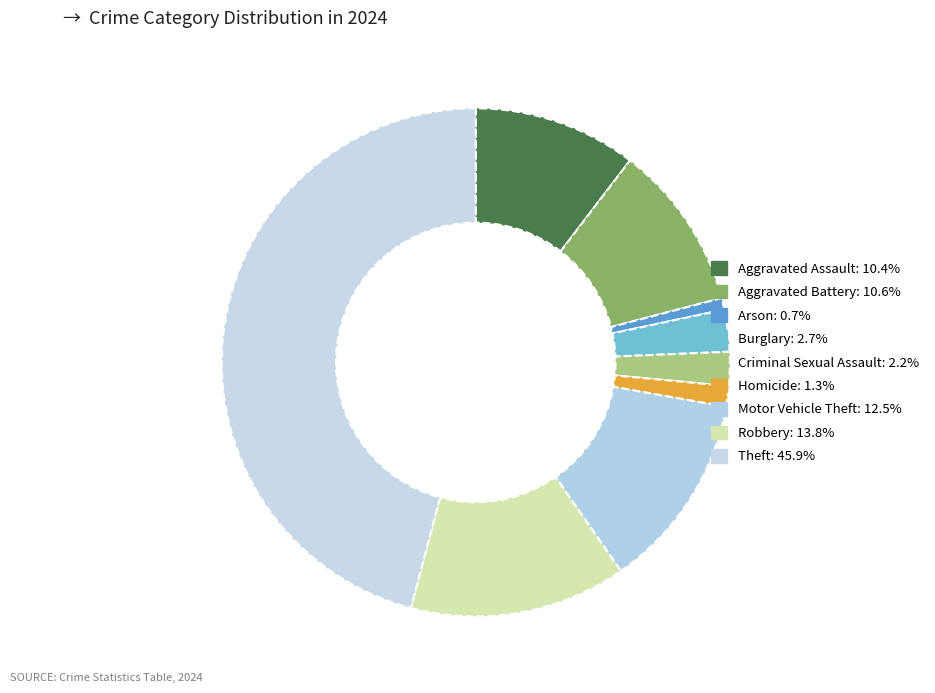

Approximately how many times larger is the value at Theft compared to Aggravated Battery?

4.3